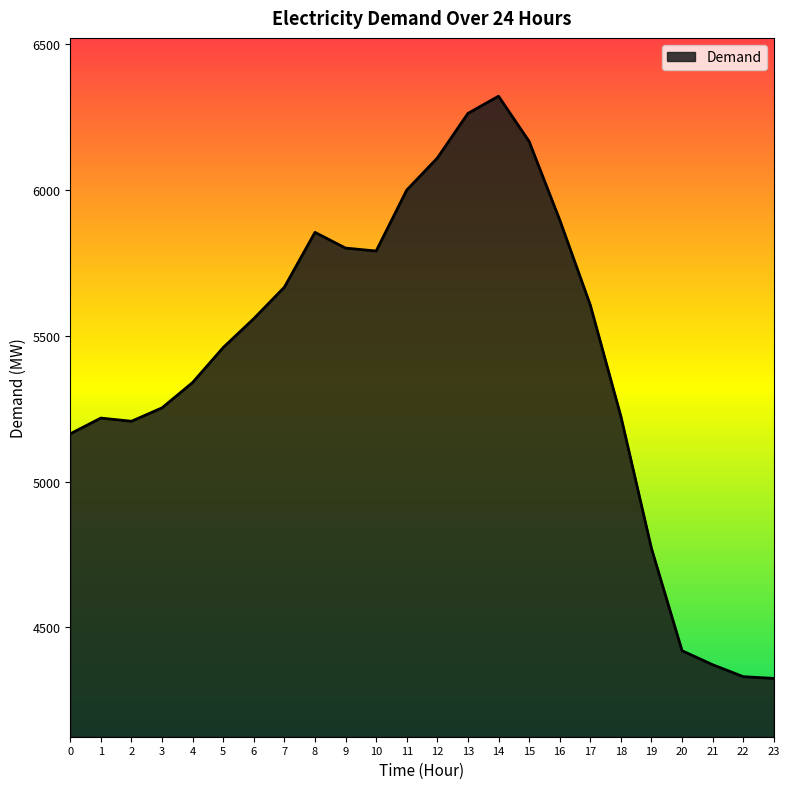

Approximately how many times larger is the value at 21 compared to 1?

0.8